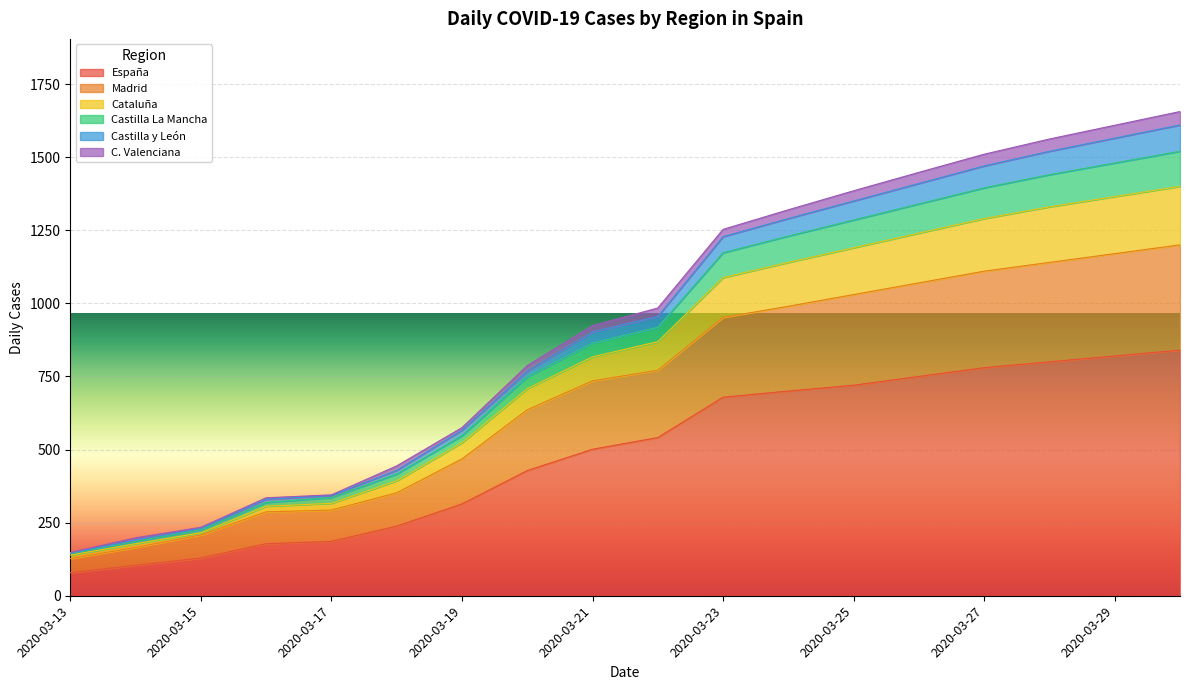

What is the maximum value for Madrid?

1200